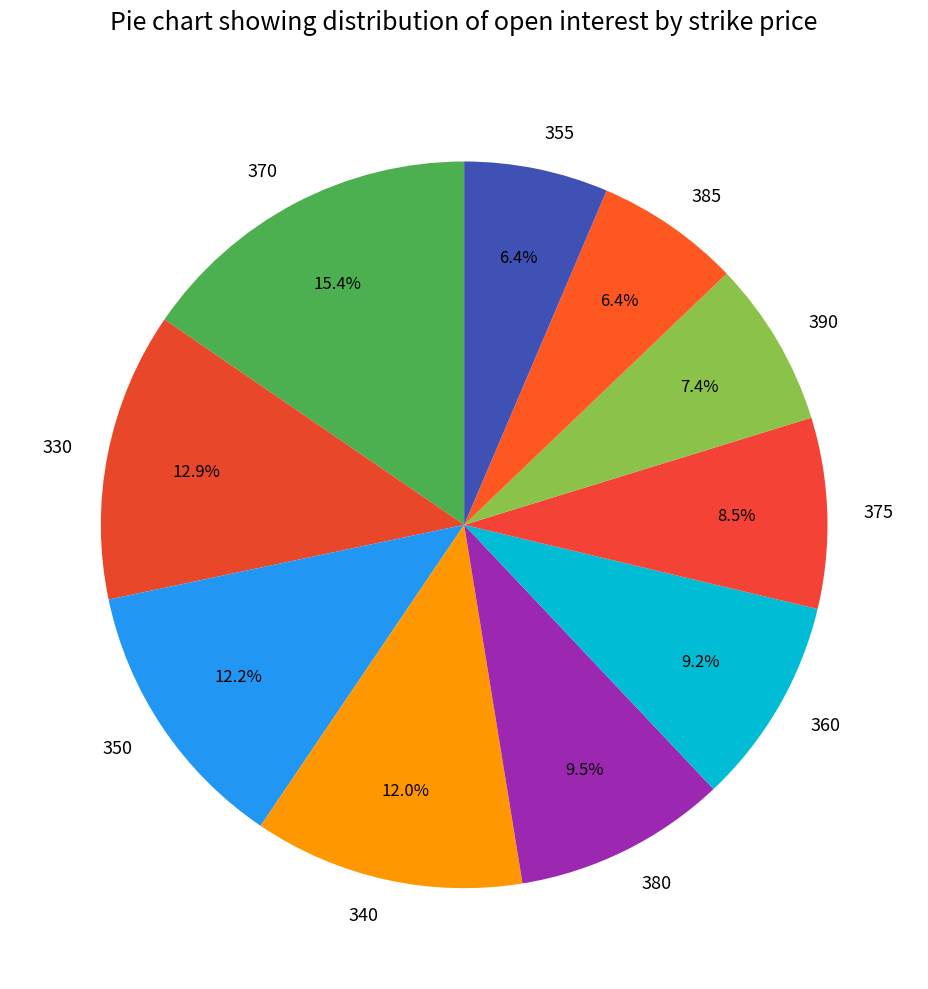

To the nearest percent, what percentage of the pie is 390?

7%